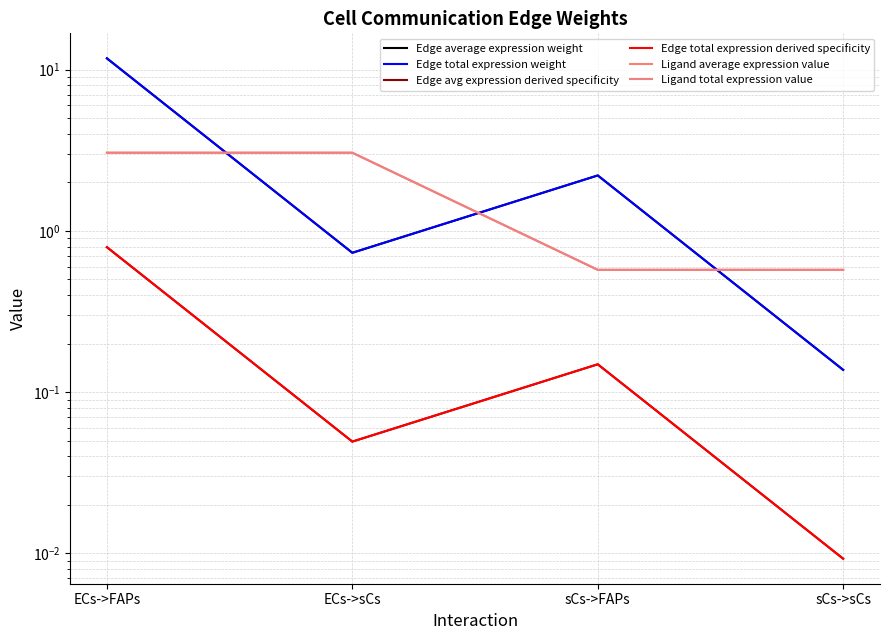

What is the difference between the Edge avg expression derived specificity values at sCs->FAPs and ECs->sCs?

0.1